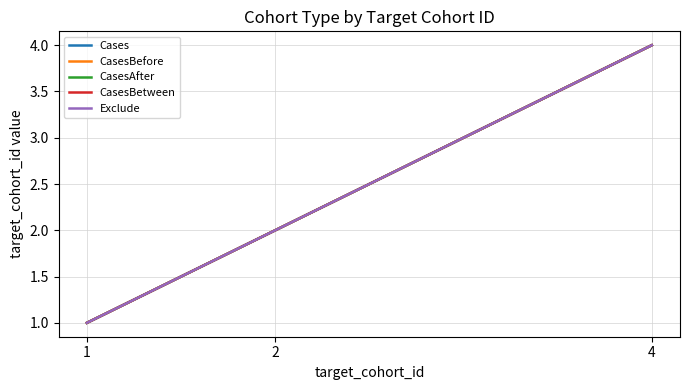

What is the minimum value shown in the chart?

1